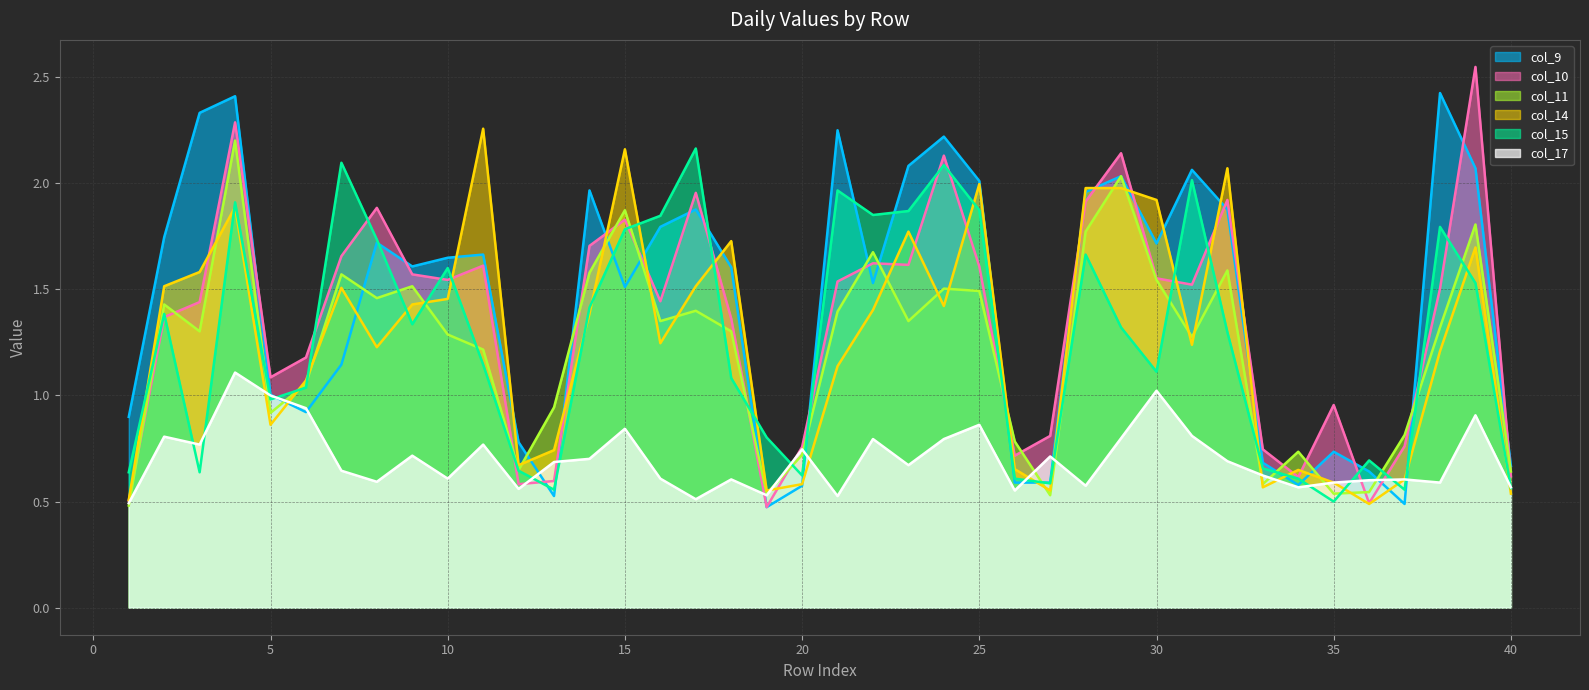

Reading left to right, list all the values displayed in this chart.

col_9 line: 0.9	1.7	2.3	2.4	1.0	0.9	1.1	1.7	1.6	1.6	1.7	0.8	0.5	2.0	1.5	1.8	1.9	1.6	0.5	0.6	2.2	1.5	2.1	2.2	2.0	0.6	0.6	2.0	2.0	1.7	2.1	1.9	0.7	0.6	0.7	0.6	0.5	2.4	2.1	0.7
col_10 line: 0.5	1.4	1.4	2.3	1.1	1.2	1.7	1.9	1.6	1.5	1.6	0.6	0.6	1.7	1.8	1.4	2.0	1.4	0.5	0.8	1.5	1.6	1.6	2.1	1.6	0.7	0.8	1.9	2.1	1.6	1.5	1.9	0.7	0.6	1.0	0.5	0.8	1.5	2.5	0.6
col_11 line: 0.5	1.4	1.3	2.2	0.9	1.1	1.6	1.5	1.5	1.3	1.2	0.6	0.9	1.6	1.9	1.4	1.4	1.3	0.5	0.7	1.4	1.7	1.4	1.5	1.5	0.8	0.5	1.8	2.0	1.5	1.3	1.6	0.6	0.7	0.5	0.5	0.8	1.3	1.8	0.6
col_14 line: 0.5	1.5	1.6	1.9	0.9	1.1	1.5	1.2	1.4	1.5	2.3	0.7	0.7	1.4	2.2	1.2	1.5	1.7	0.6	0.6	1.1	1.4	1.8	1.4	2.0	0.7	0.6	2.0	2.0	1.9	1.2	2.1	0.6	0.6	0.6	0.5	0.6	1.2	1.7	0.5
col_15 line: 0.6	1.4	0.6	1.9	1.0	1.0	2.1	1.7	1.3	1.6	1.1	0.6	0.6	1.4	1.8	1.8	2.2	1.1	0.8	0.6	2.0	1.9	1.9	2.1	1.9	0.6	0.6	1.7	1.3	1.1	2.0	1.3	0.7	0.6	0.5	0.7	0.6	1.8	1.5	0.6
col_17 line: 0.5	0.8	0.8	1.1	1.0	0.9	0.6	0.6	0.7	0.6	0.8	0.6	0.7	0.7	0.8	0.6	0.5	0.6	0.5	0.7	0.5	0.8	0.7	0.8	0.9	0.6	0.7	0.6	0.8	1.0	0.8	0.7	0.6	0.6	0.6	0.6	0.6	0.6	0.9	0.6